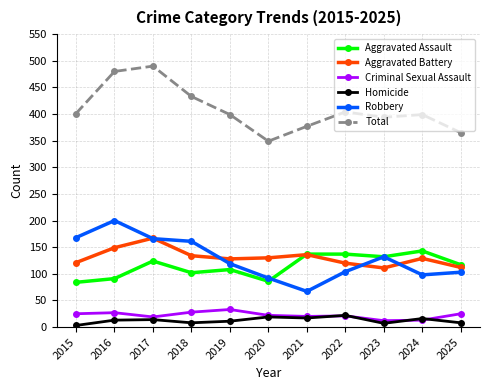

Where is the first local minimum for Total?

2020